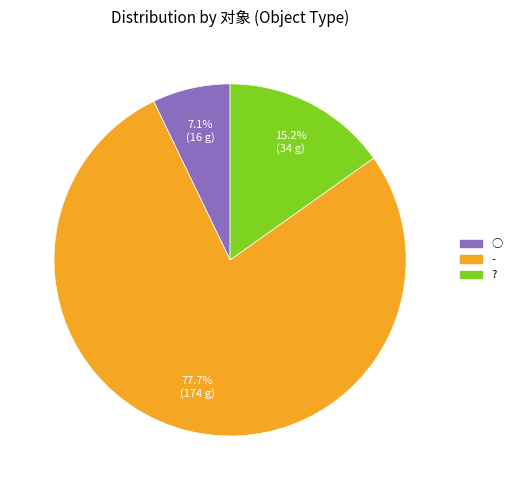

Does any single category account for the majority?

Yes